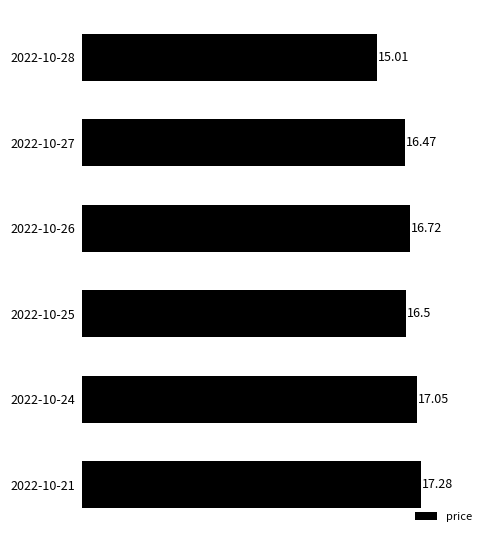

What is the difference between the maximum and minimum values?

2.3